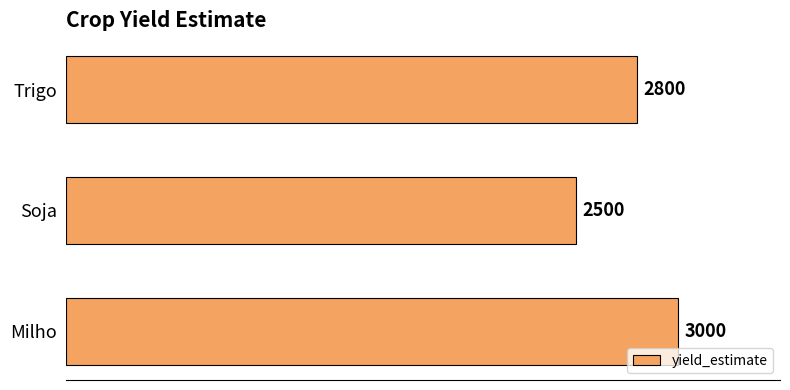

List the labels in order of value, smallest first.

Soja, Trigo, Milho